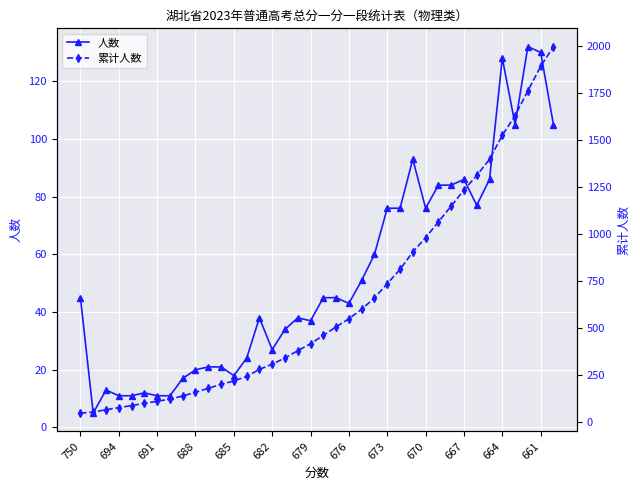

What are all the series names shown in the legend?

人数, 累计人数